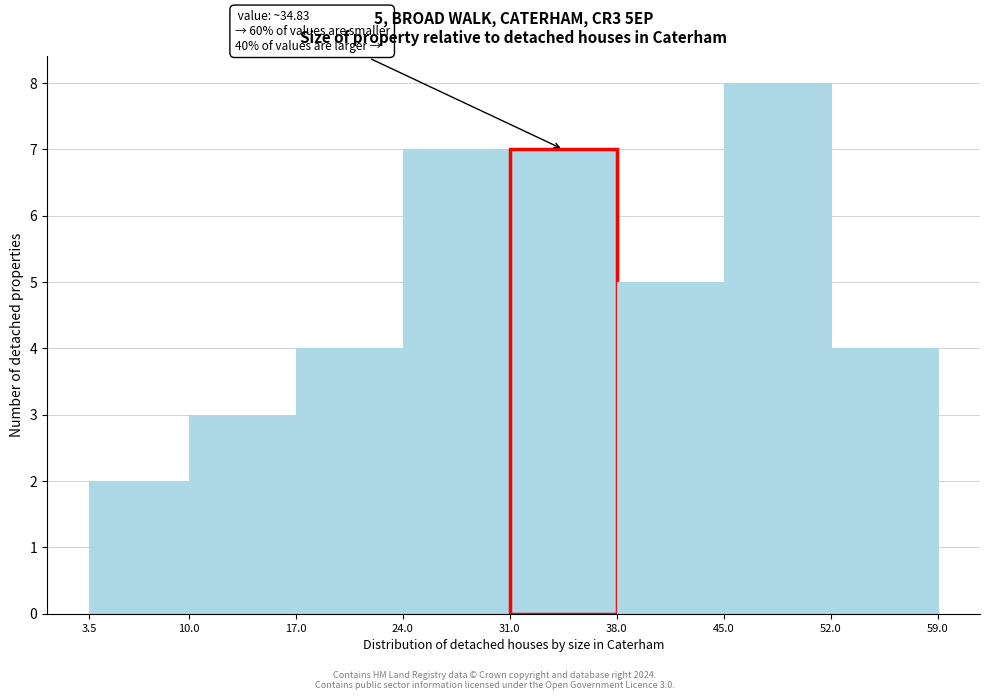

Over which range of the x-axis is the bar tallest?

45.0 to 52.0